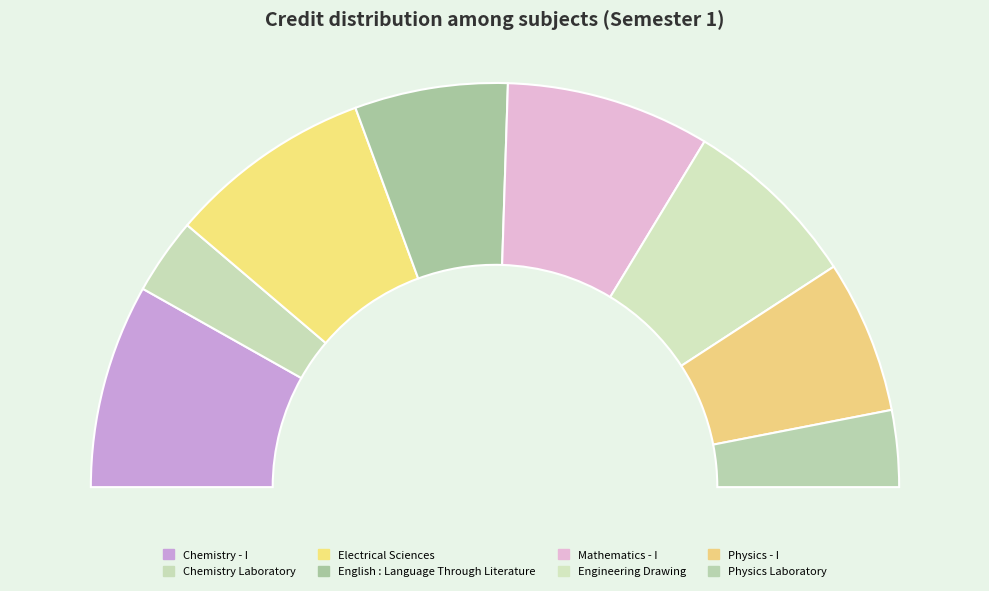

Count the number of slices in the pie.

8